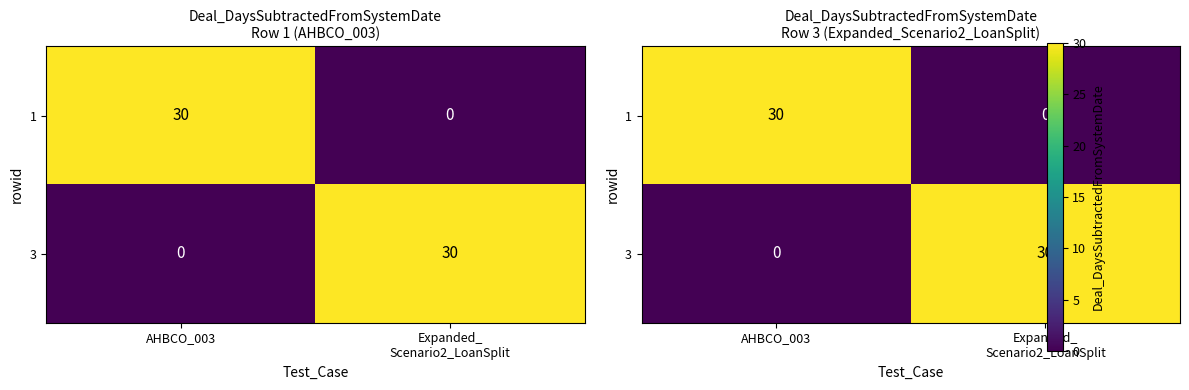

What is the maximum value for 1?

30